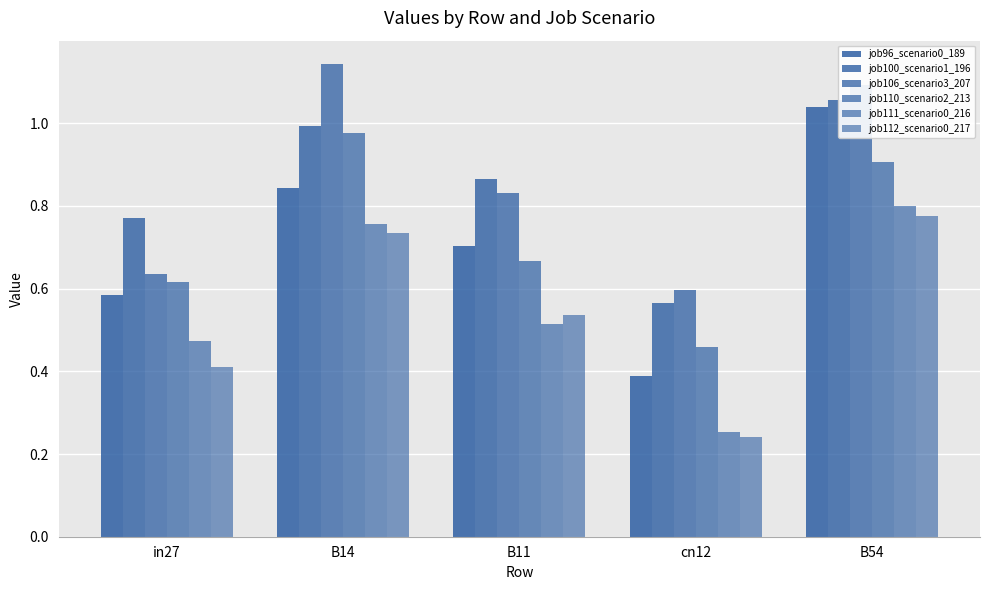

Which has a higher value, B11 or cn12?

B11